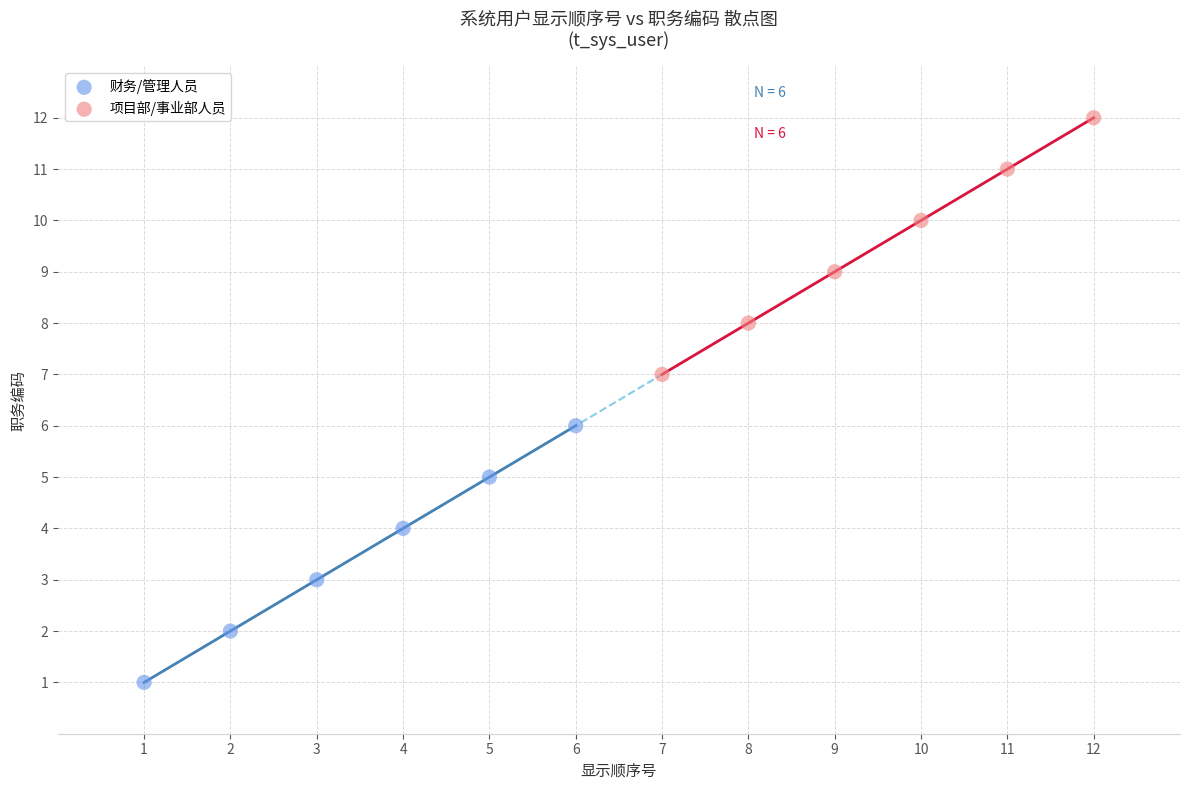

Which series contains the highest Y value?

项目部/事业部人员